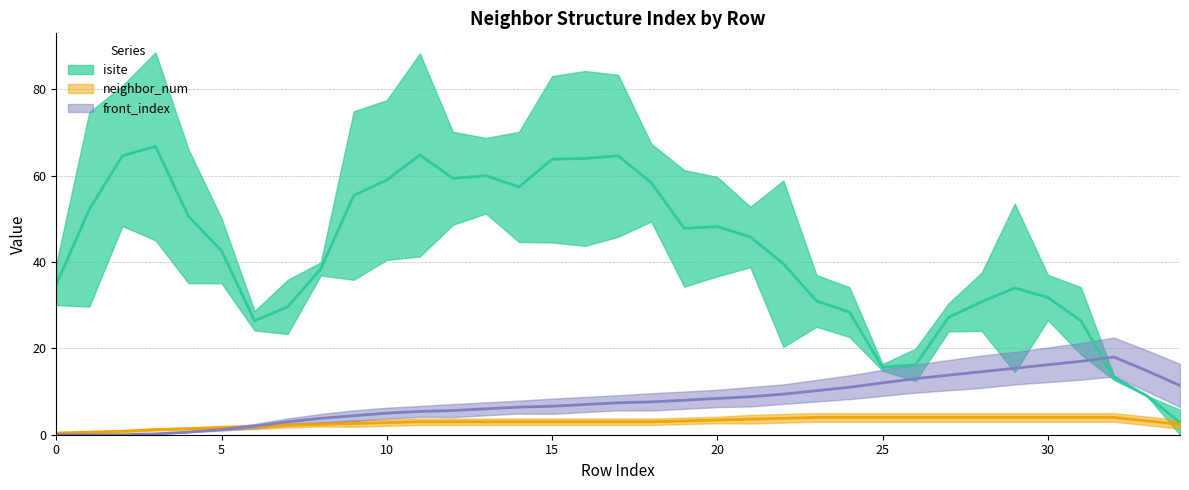

What is the maximum value shown in the chart?

66.8